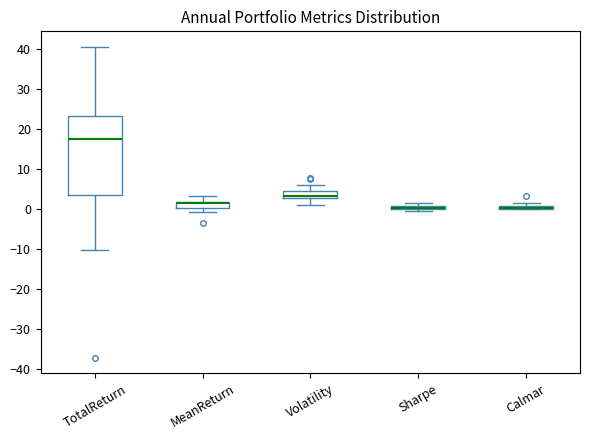

Comparing the boxes themselves (not the whiskers), which one is the tallest?

TotalReturn